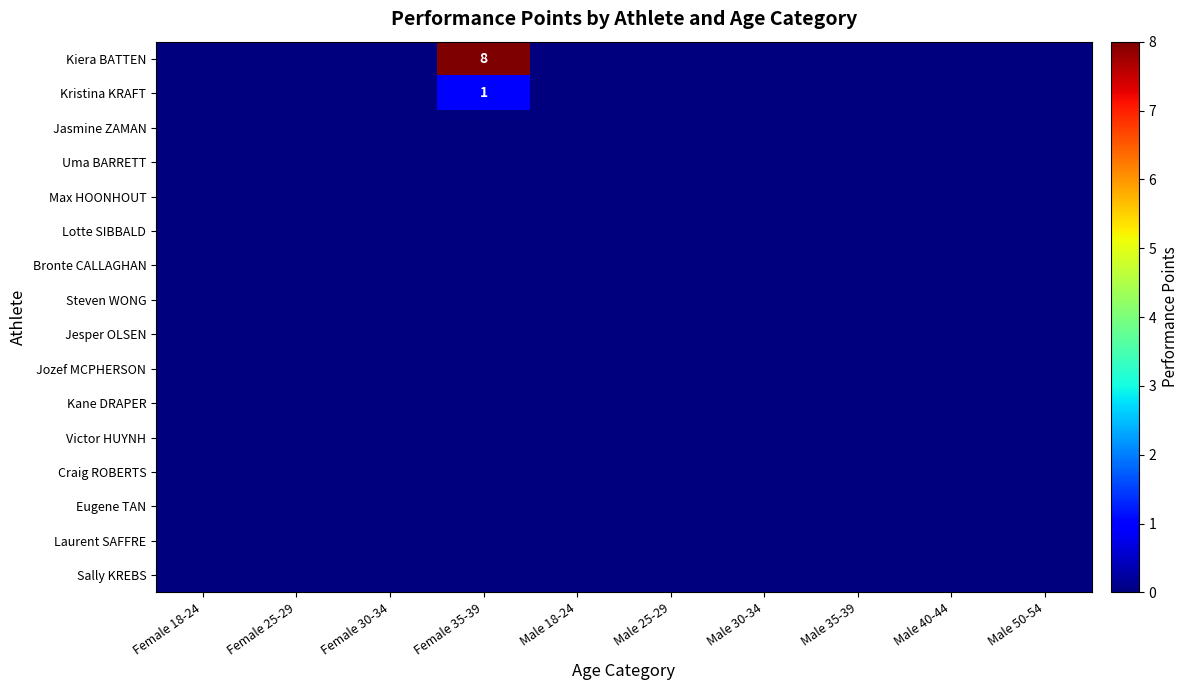

Which label corresponds to the smallest value in the chart?

Female 18-24